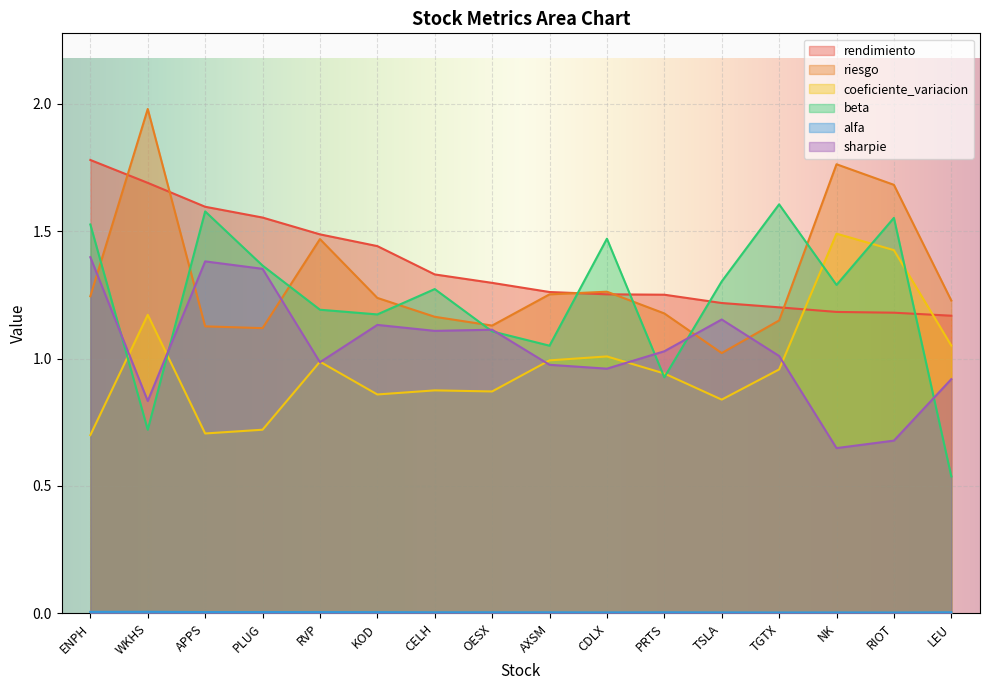

Reading right to left, transcribe all the data shown in this chart.

rendimiento: 1.2	1.2	1.2	1.2	1.2	1.3	1.3	1.3	1.3	1.3	1.4	1.5	1.6	1.6	1.7	1.8
riesgo: 1.2	1.7	1.8	1.1	1.0	1.2	1.3	1.3	1.1	1.2	1.2	1.5	1.1	1.1	2.0	1.2
coeficiente_variacion: 1.1	1.4	1.5	1.0	0.8	0.9	1.0	1.0	0.9	0.9	0.9	1.0	0.7	0.7	1.2	0.7
beta: 0.5	1.6	1.3	1.6	1.3	0.9	1.5	1.1	1.1	1.3	1.2	1.2	1.4	1.6	0.7	1.5
alfa: 0.0	0.0	0.0	0.0	0.0	0.0	0.0	0.0	0.0	0.0	0.0	0.0	0.0	0.0	0.0	0.0
sharpie: 0.9	0.7	0.6	1.0	1.2	1.0	1.0	1.0	1.1	1.1	1.1	1.0	1.4	1.4	0.8	1.4